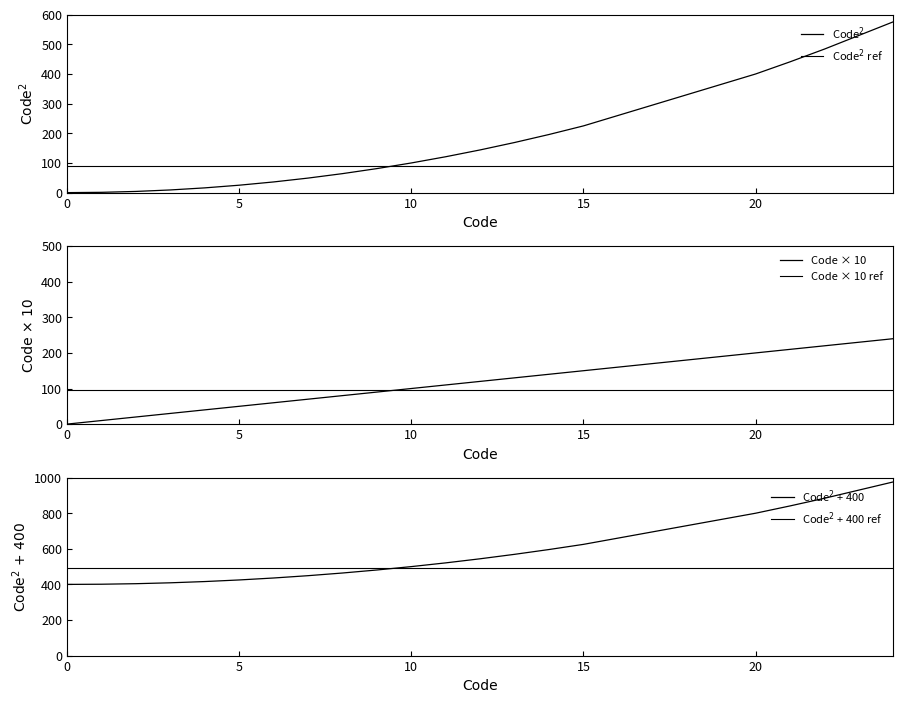

Does the chart have visible grid lines?

No